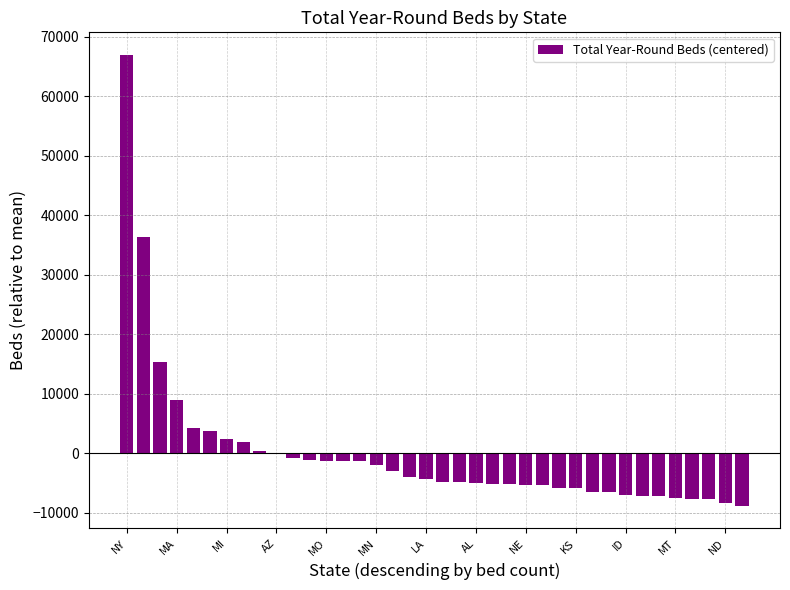

What is the greatest value displayed?

66979.4